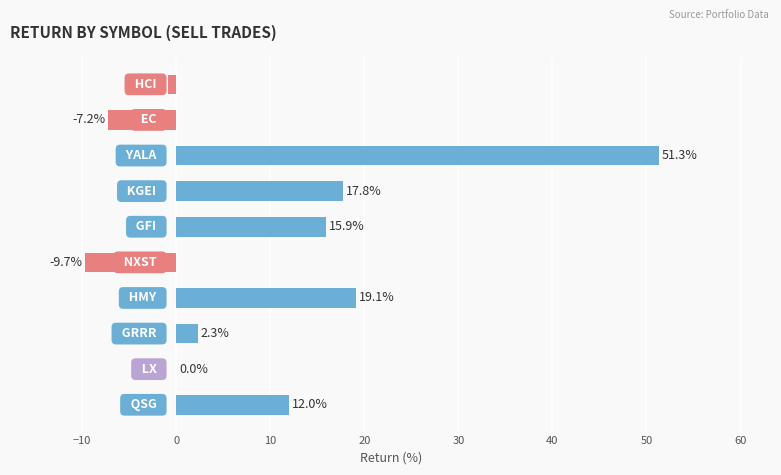

What is the greatest value displayed?

51.3